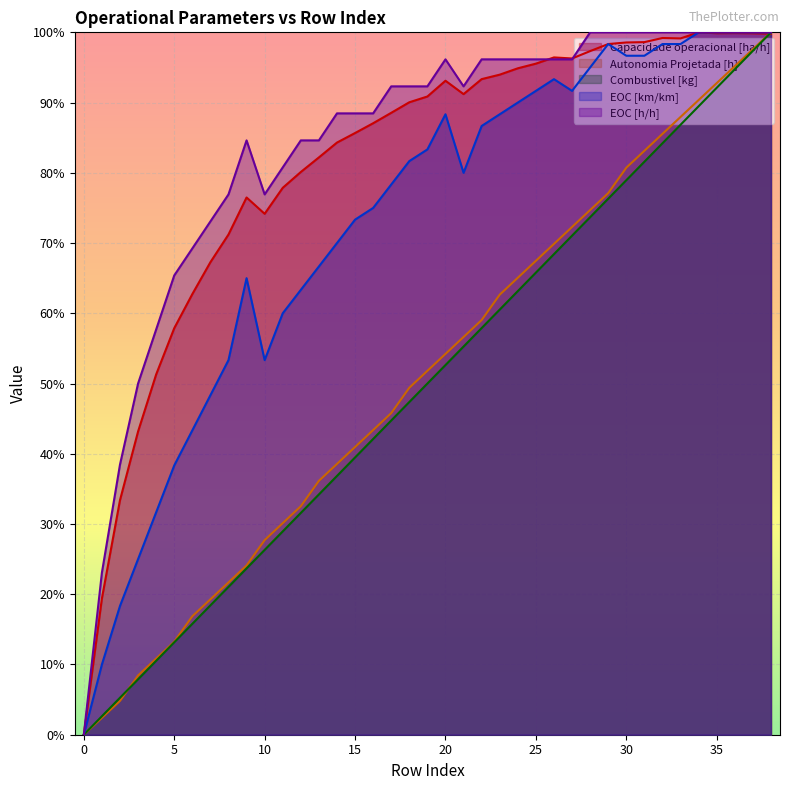

What is the value of the EOC [h/h] point at the 27th from the left?

1.0